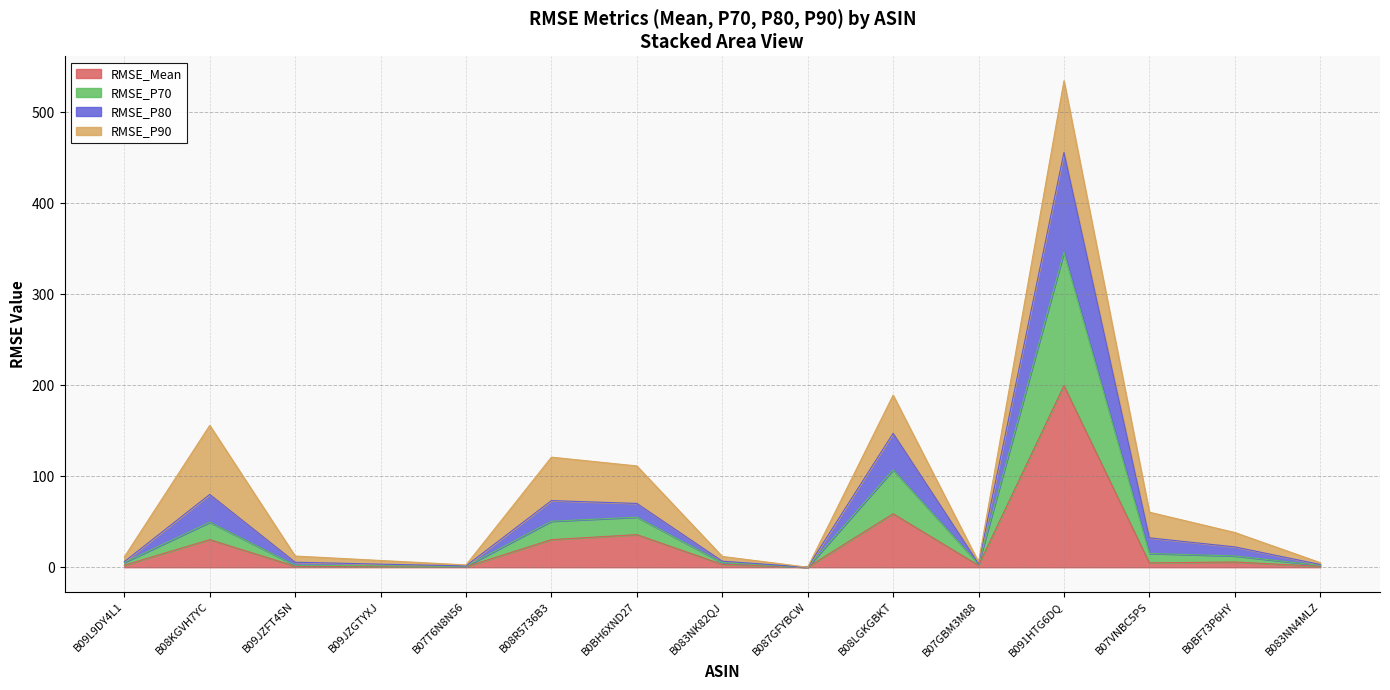

At which label does RMSE_Mean reach its peak?

B091HTG6DQ